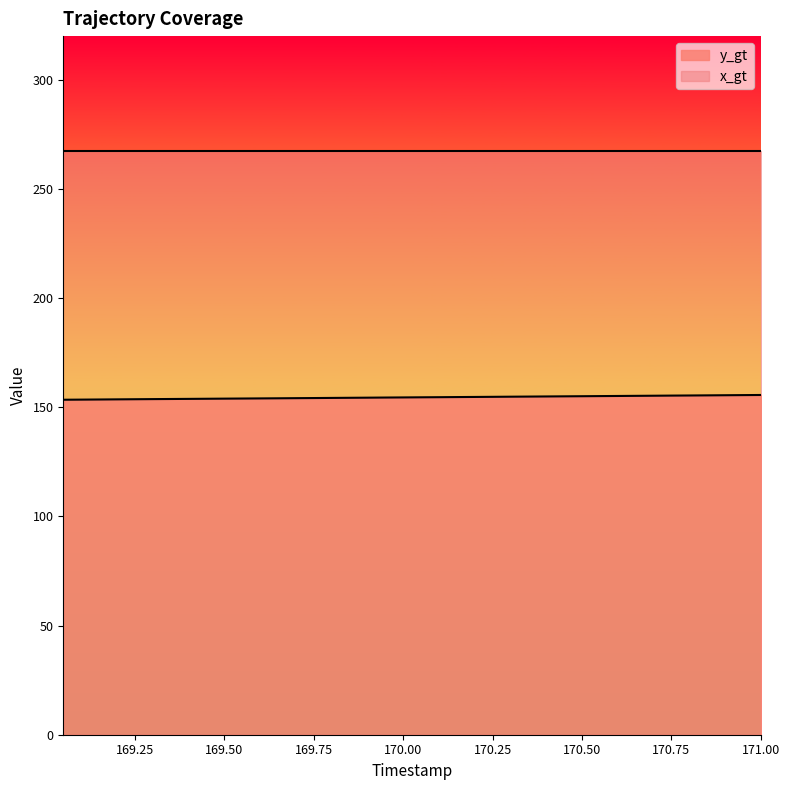

How many lines are shown in the chart?

2